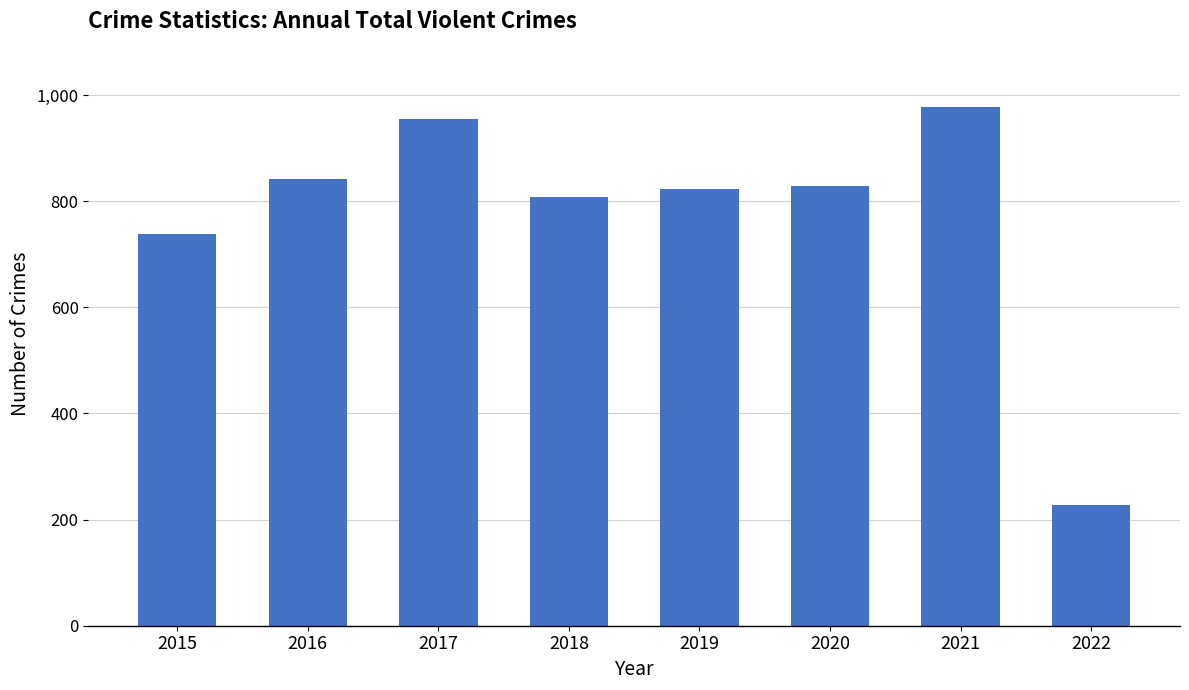

What is the maximum value shown in the chart?

977